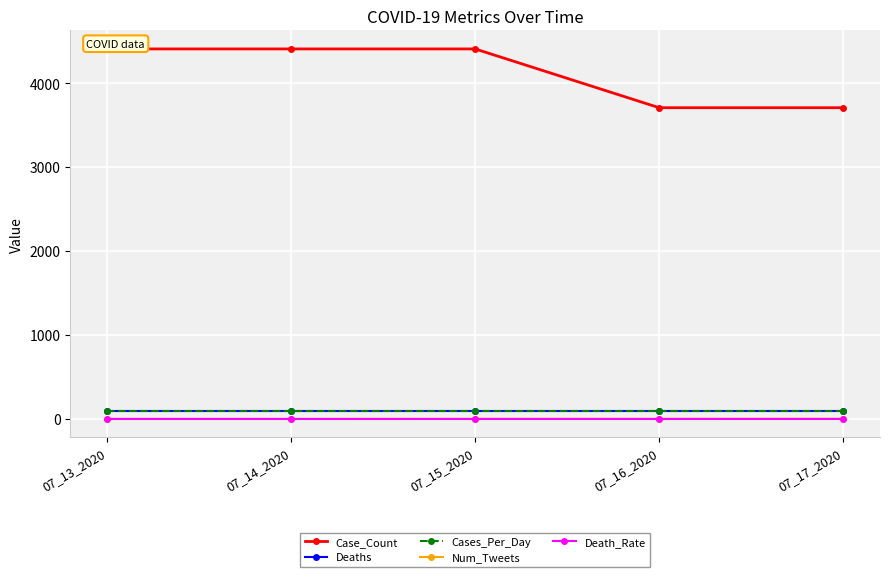

Does the chart have visible grid lines?

Yes